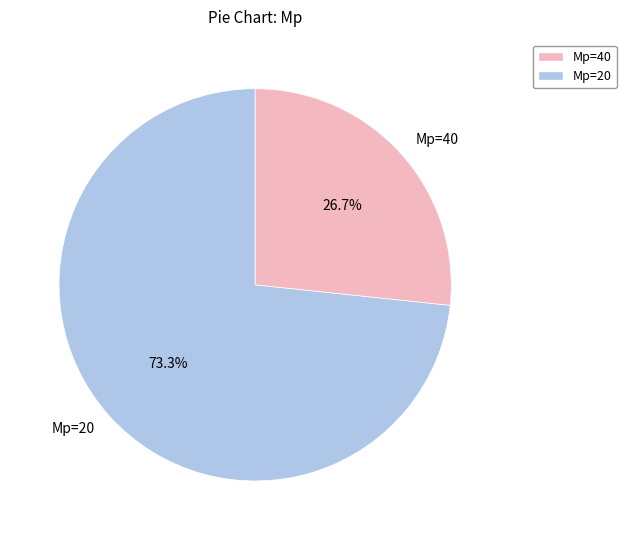

How many segments does this pie chart have?

2